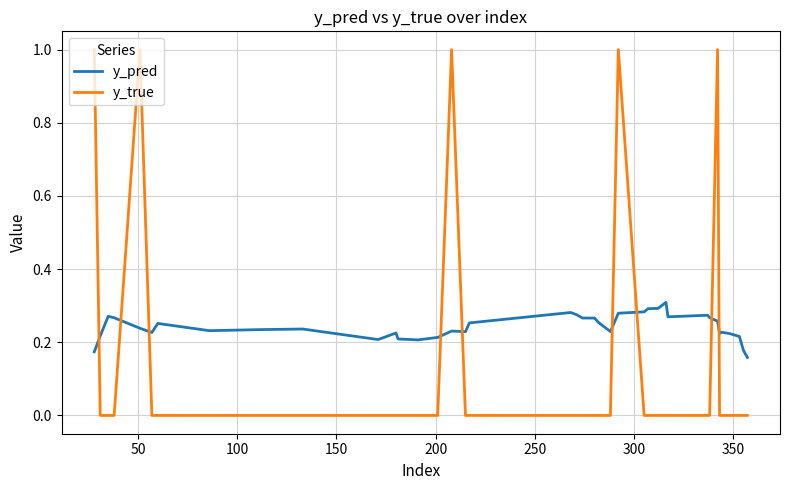

Which series has the widest spread of values?

y_true